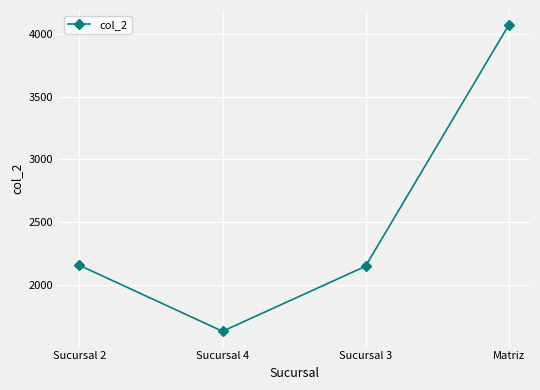

Where is the first local minimum?

Sucursal 4